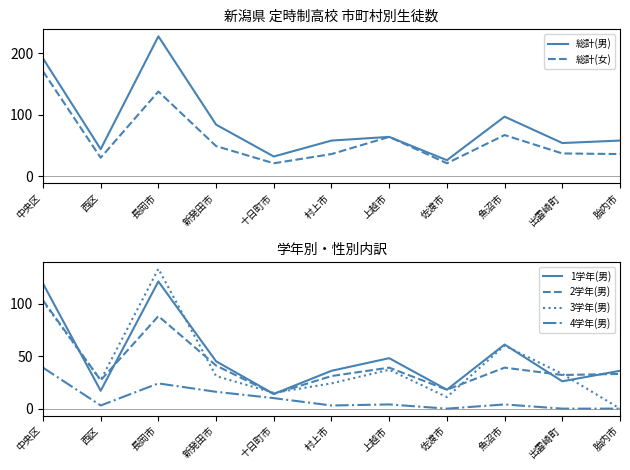

Which has a higher value, 出雲崎町 or 佐渡市?

出雲崎町